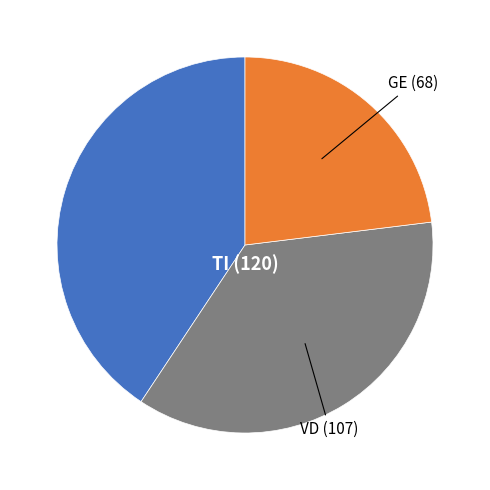

Does any single category account for the majority?

No